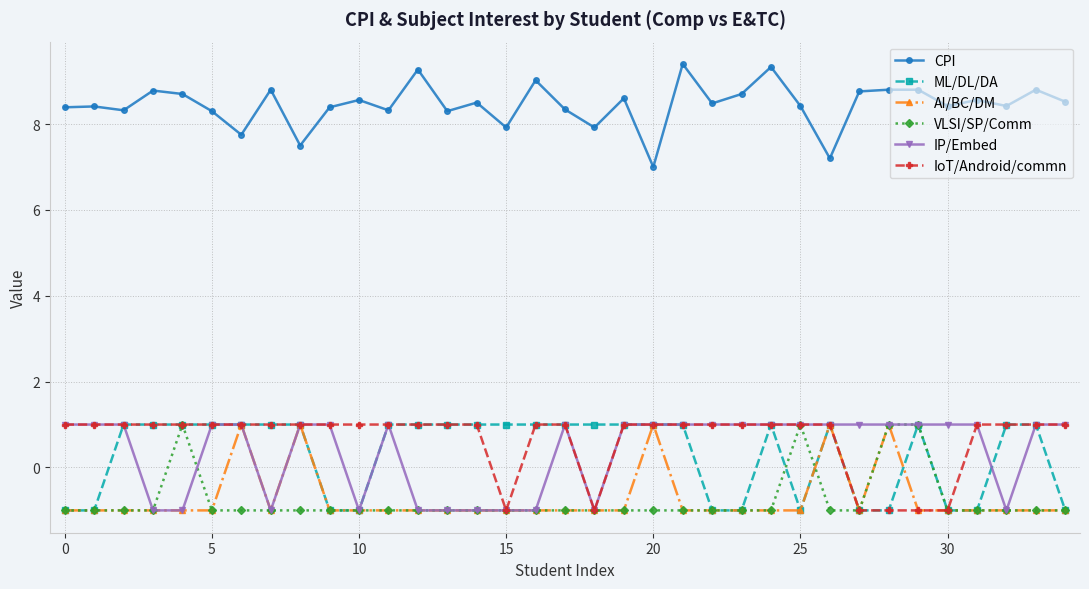

At how many categories does at least one series exceed 0?

35